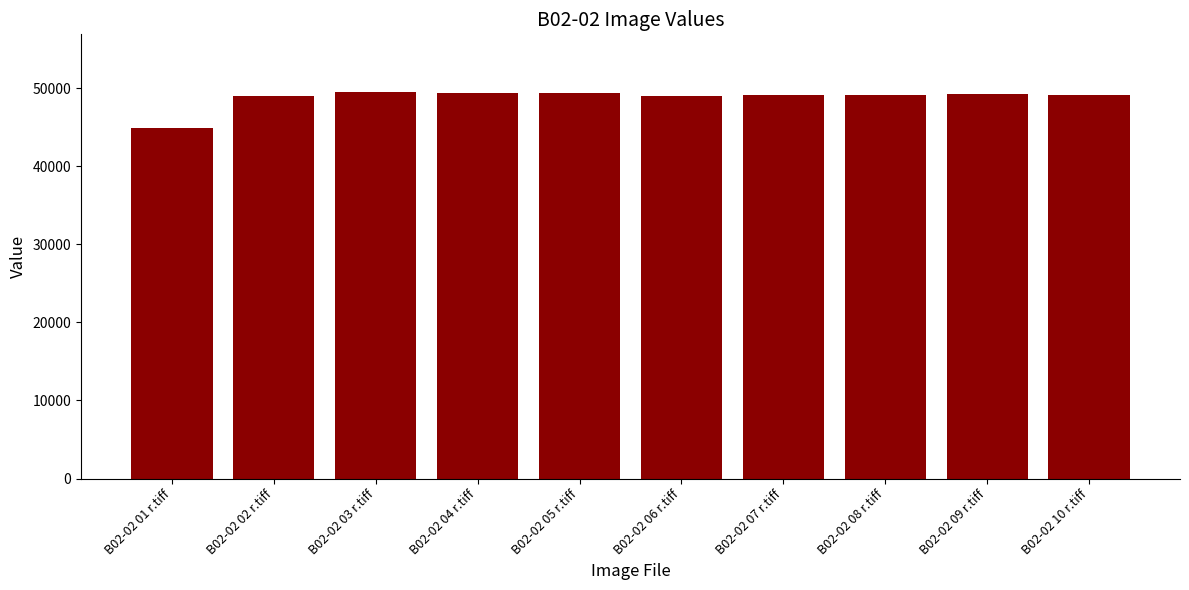

What is the label of the 9th bar from the right?

B02-02 02 r.tiff